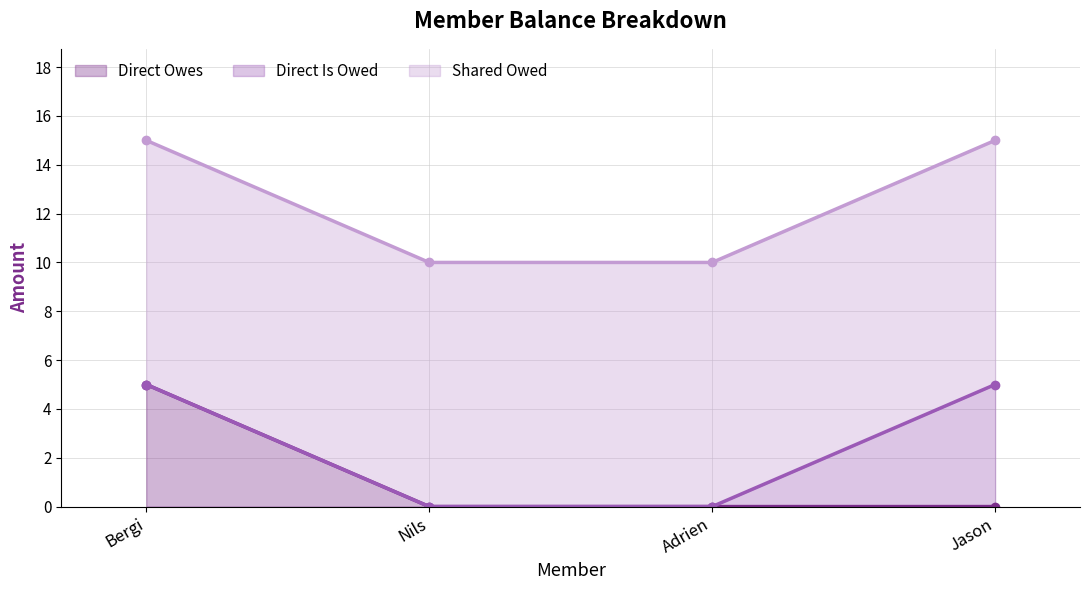

What is the total value across all series at Adrien?

10